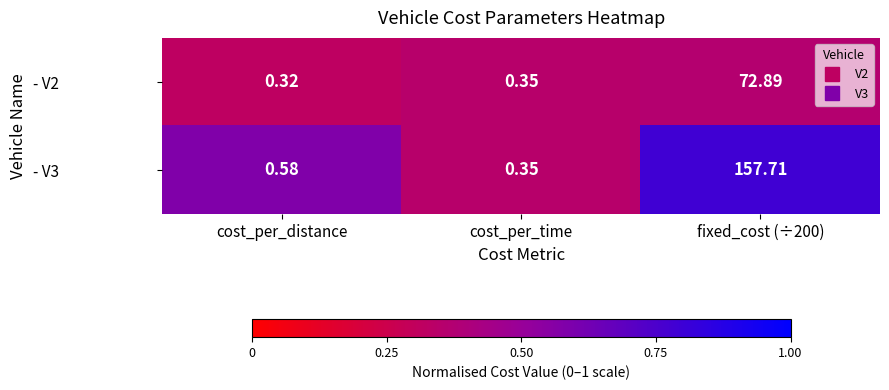

Is the value of - V3 at cost_per_distance greater than the value of - V2 at fixed_cost (÷200)?

No